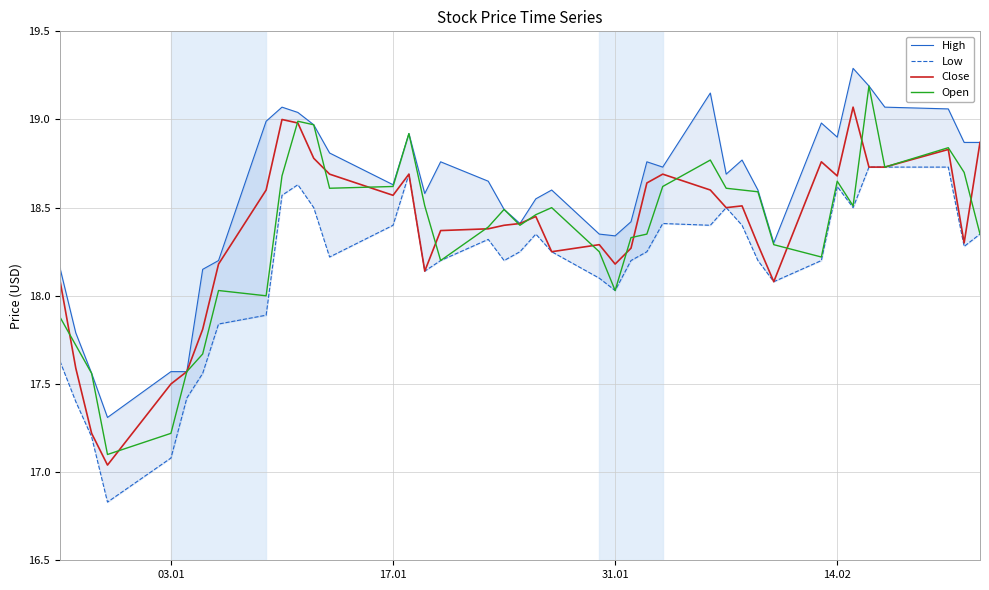

What is the average value of the Open series?

18.4